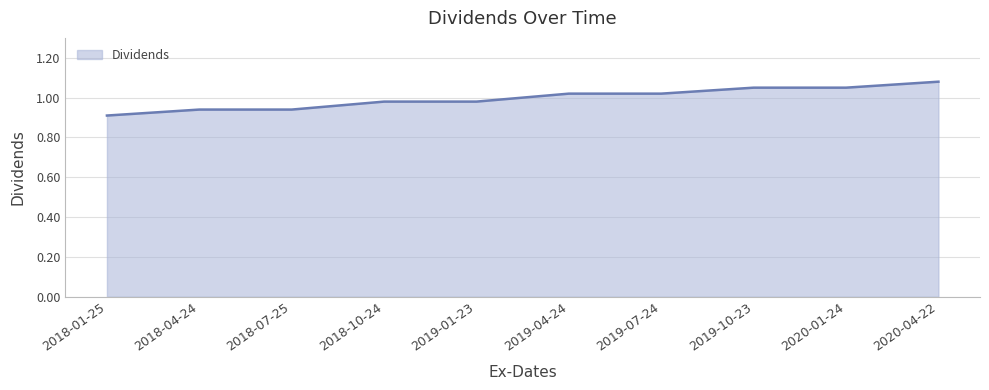

Which category has the highest value across all series?

2020-04-22